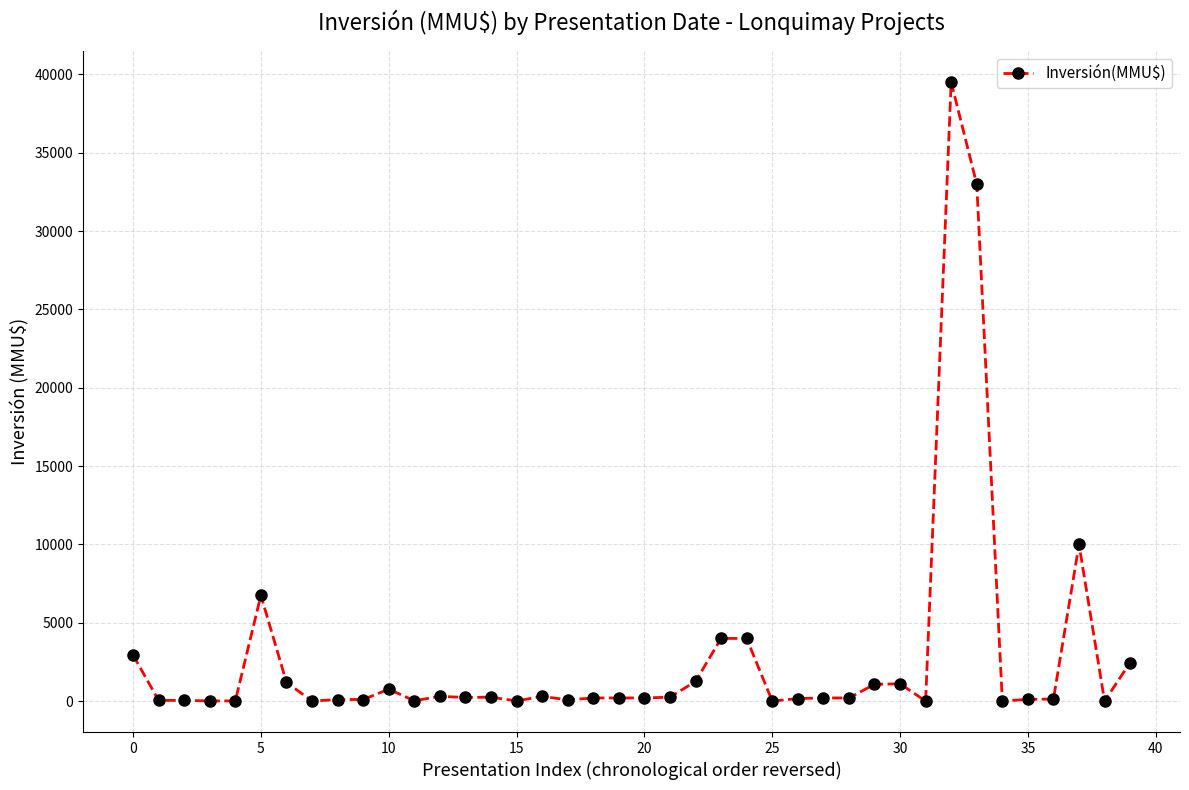

What is the difference between the maximum and minimum values?

39510